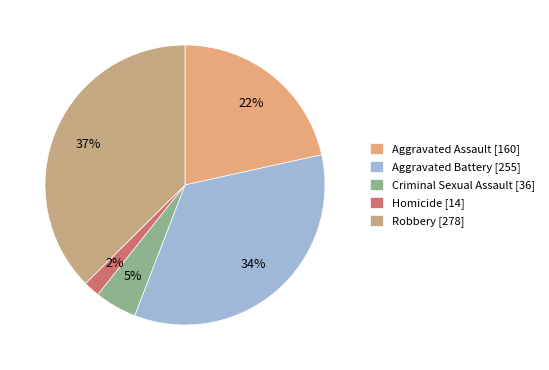

What percentage is NOT represented by Homicide?

98.1%